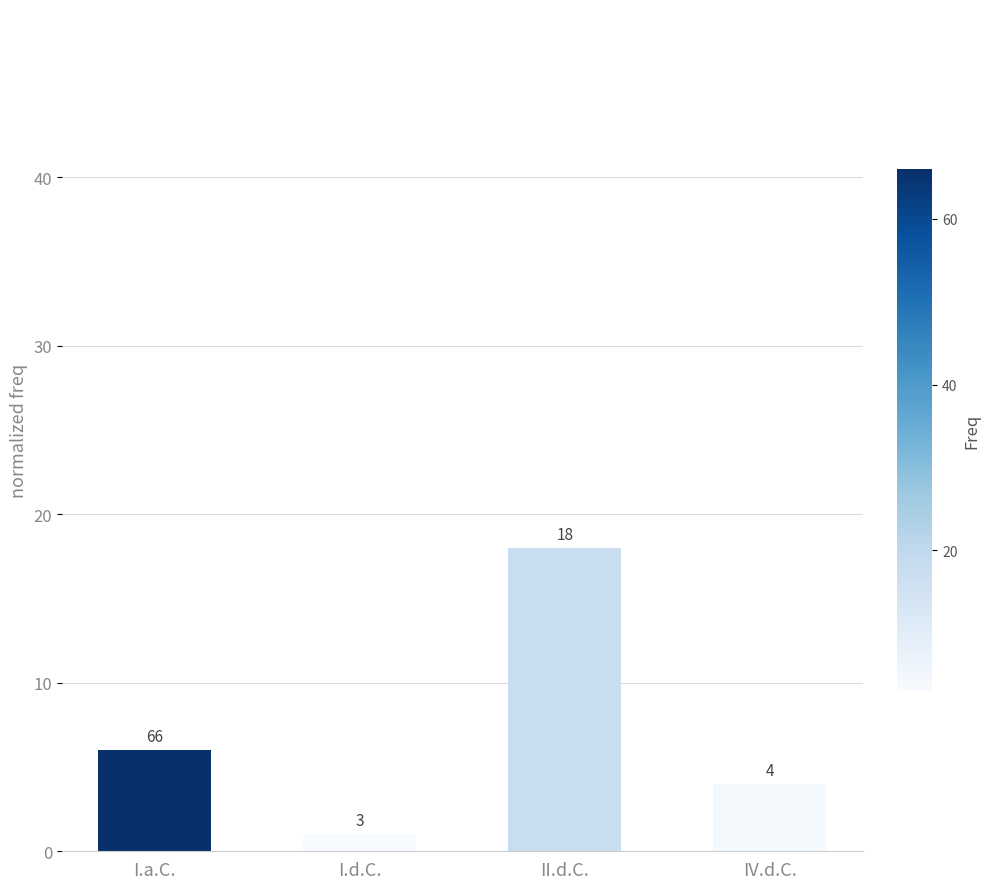

What is the difference between the maximum and minimum values?

17